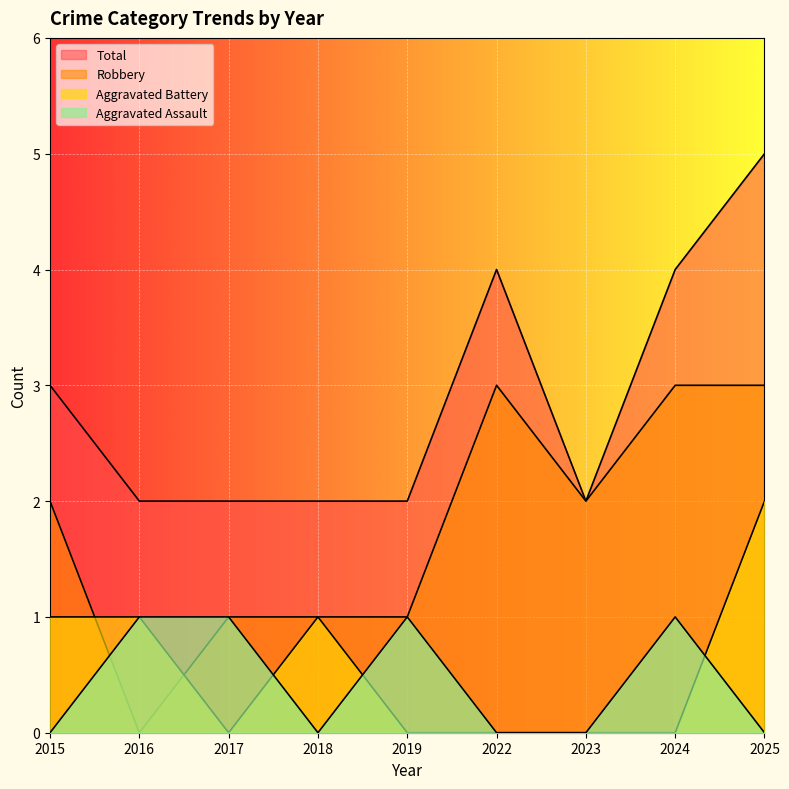

Reading left to right, what are all the values shown in this chart?

Aggravated Assault: 0	1	1	0	1	0	0	1	0
Aggravated Battery: 1	1	0	1	0	0	0	0	2
Robbery: 2	0	1	1	1	3	2	3	3
Total: 3	2	2	2	2	4	2	4	5